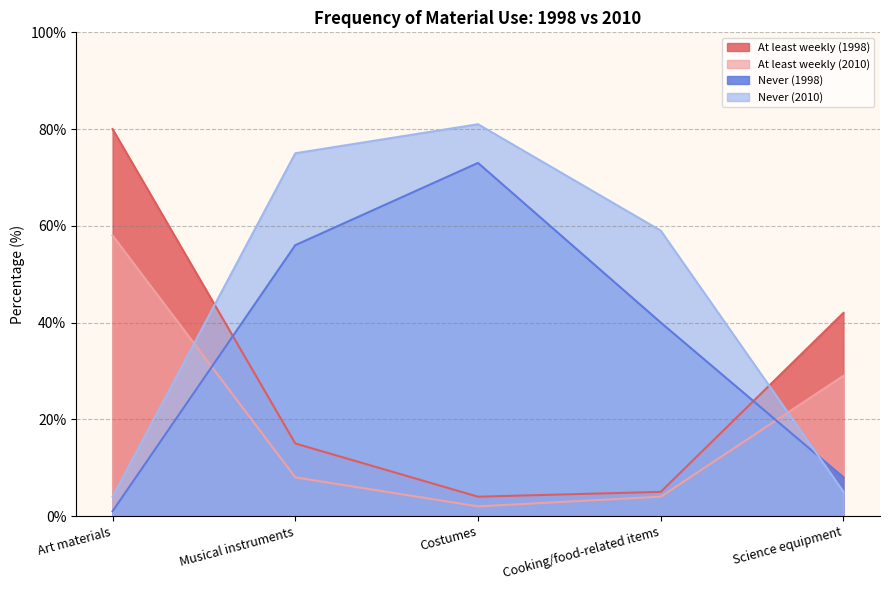

At which category does Never (1998) reach its first local peak?

Costumes